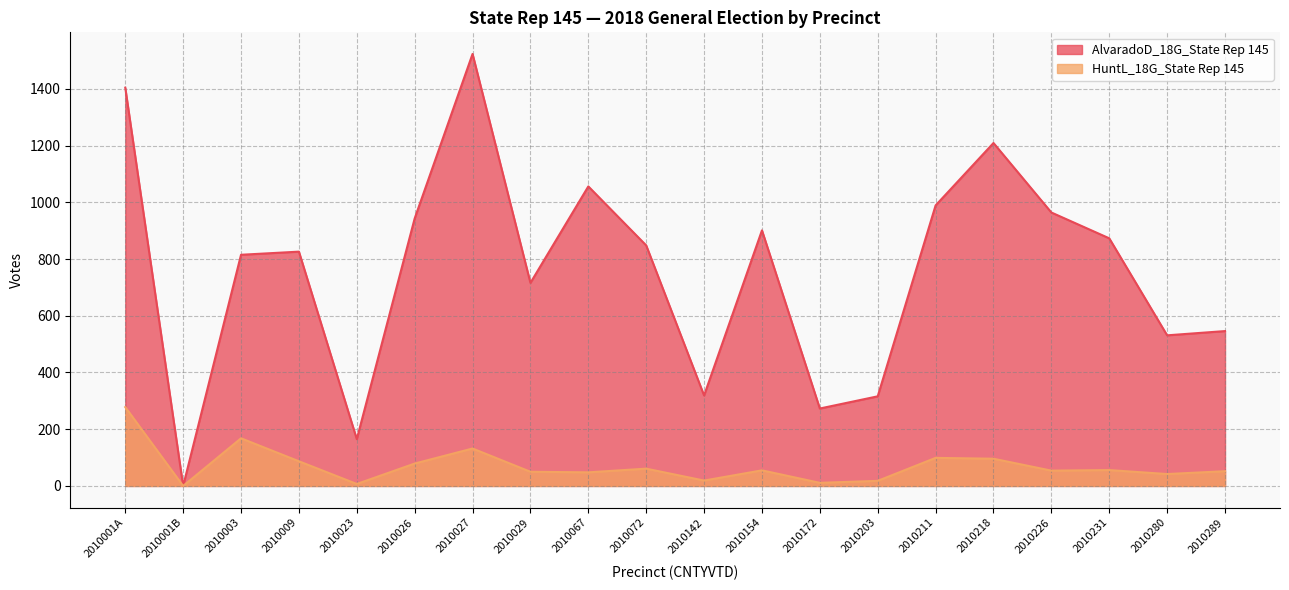

At which label is AlvaradoD_18G_State Rep 145 closest to 761?

2010029